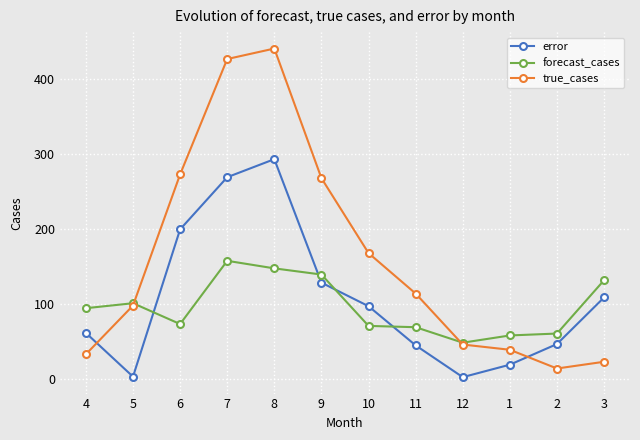

What is the spread (max minus min) of values at 7?

269.3